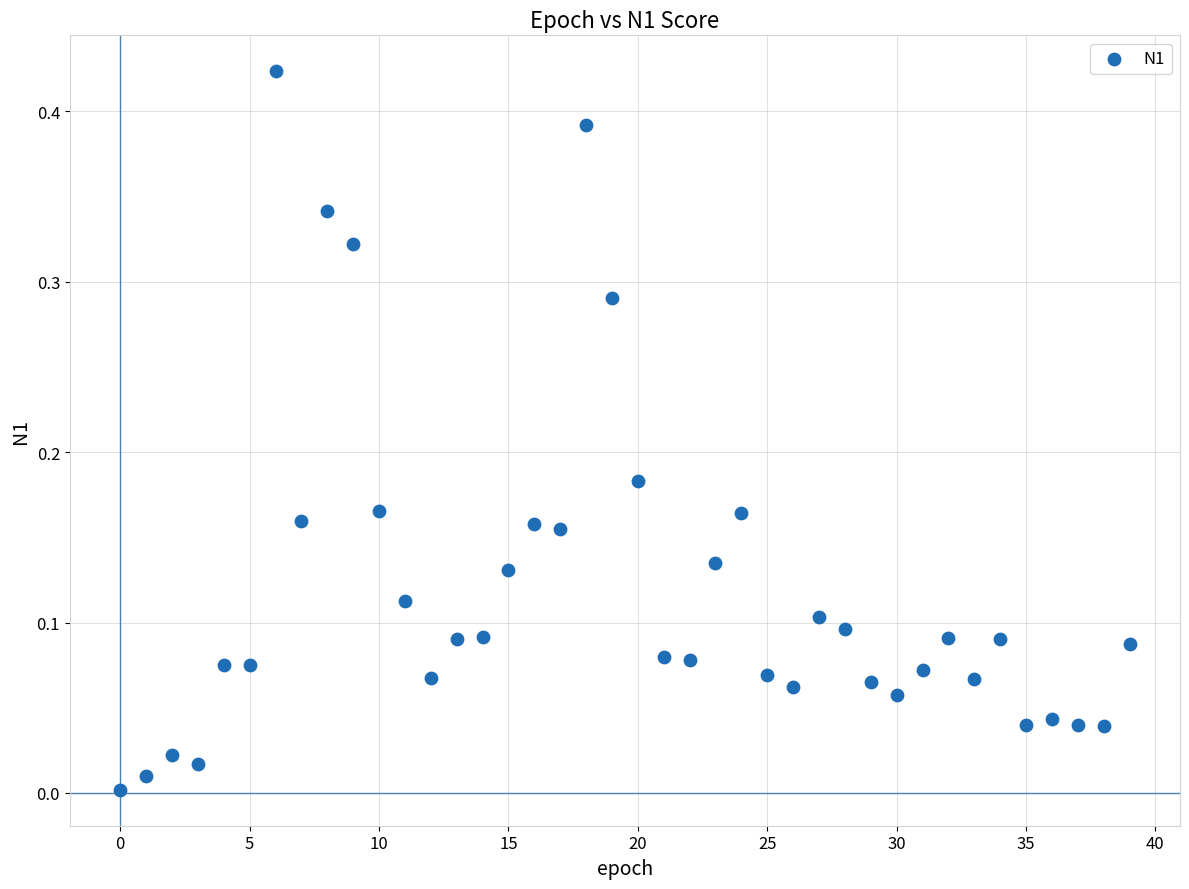

How many points are shown in the scatter plot?

40